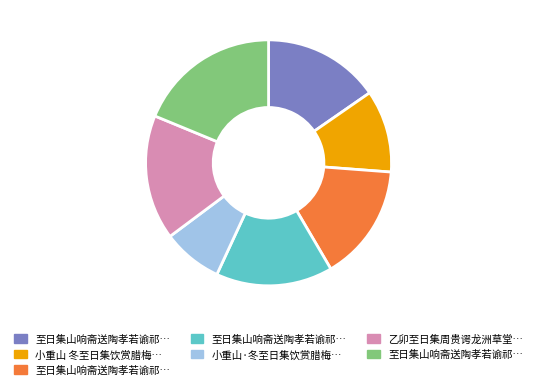

Does any single category account for the majority?

No